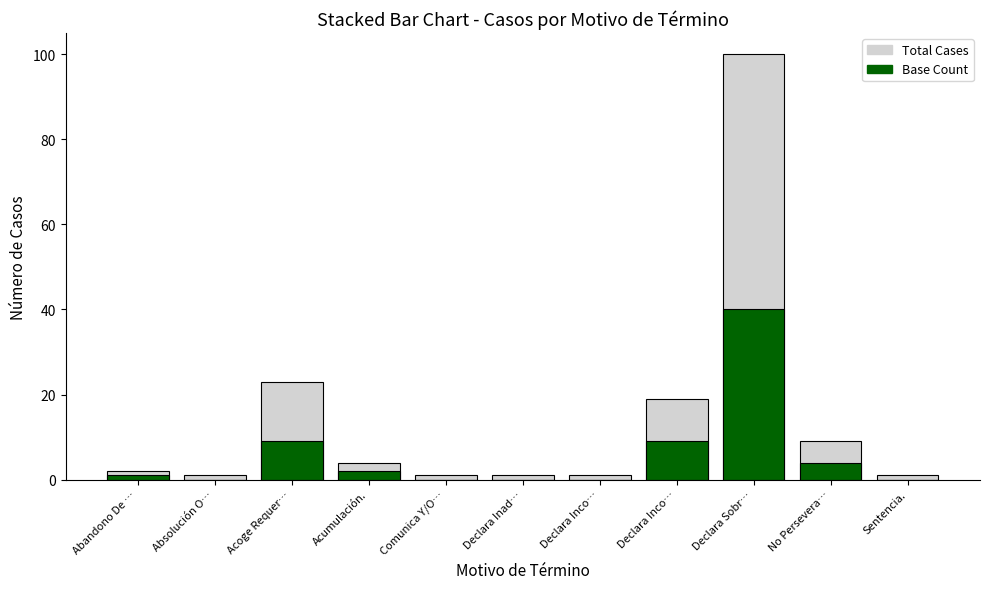

Does the chart contain stacked bars?

No